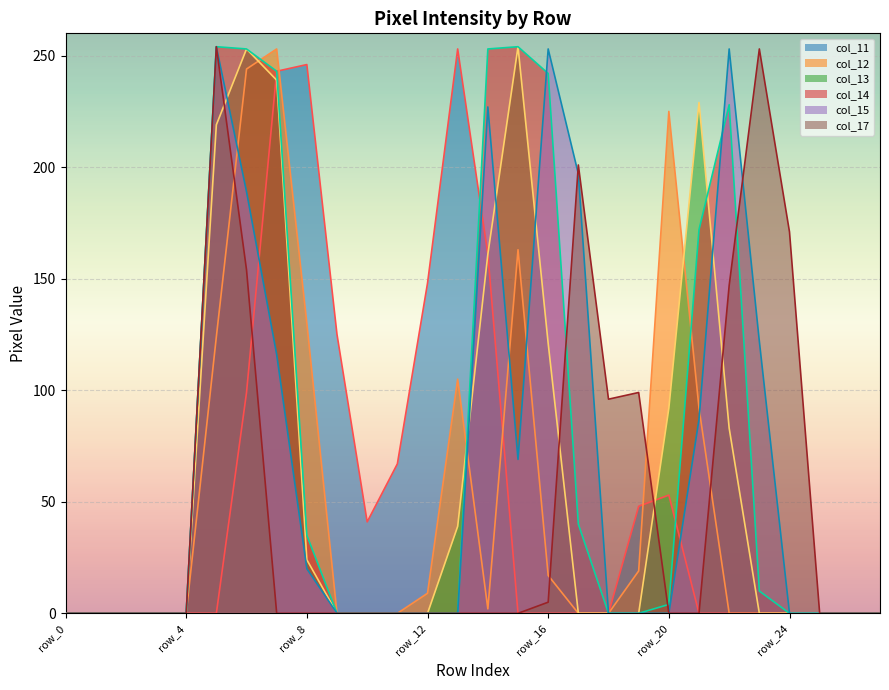

Which series has the largest range (max minus min)?

col_13